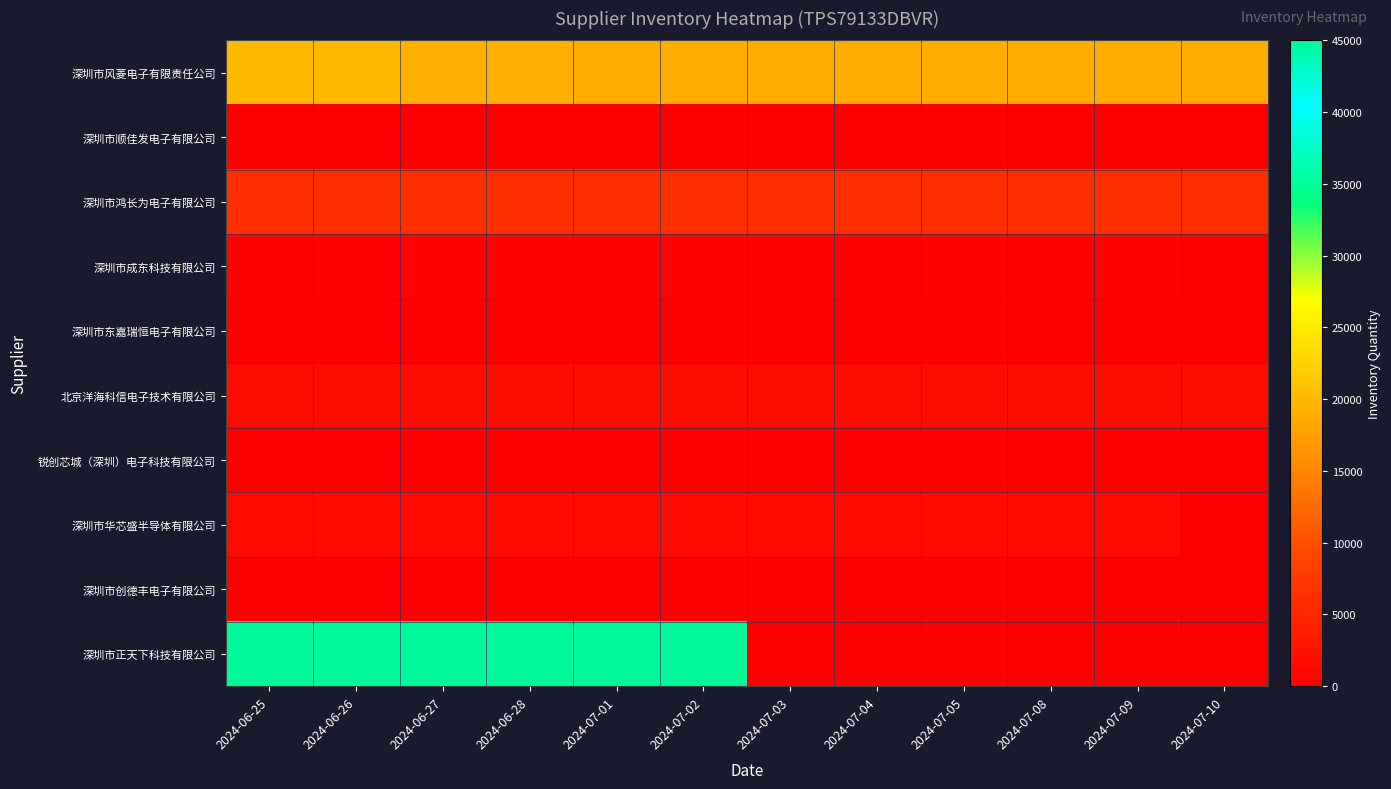

What is the maximum value shown in the chart?

45000